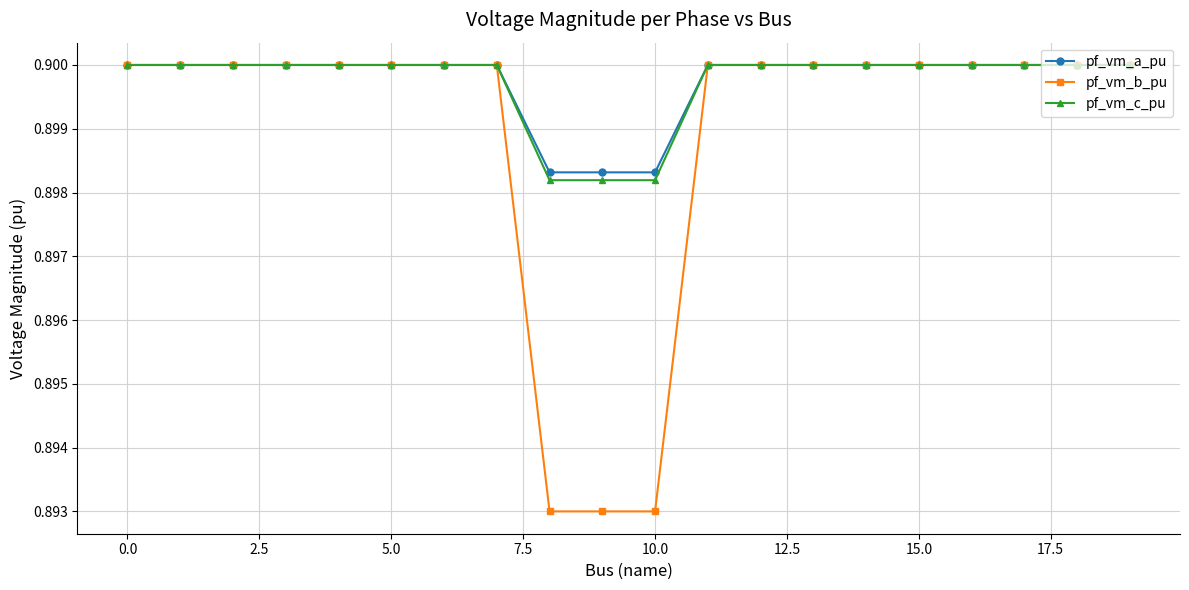

How many pf_vm_a_pu values are between 0 and 1?

20